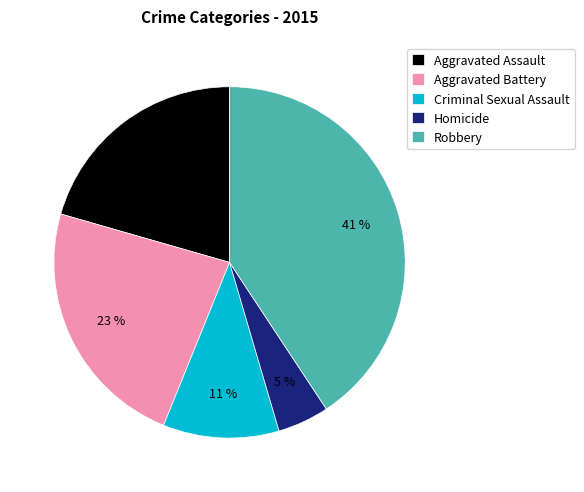

Approximately how many times larger is the value at Robbery compared to Aggravated Assault?

2.0